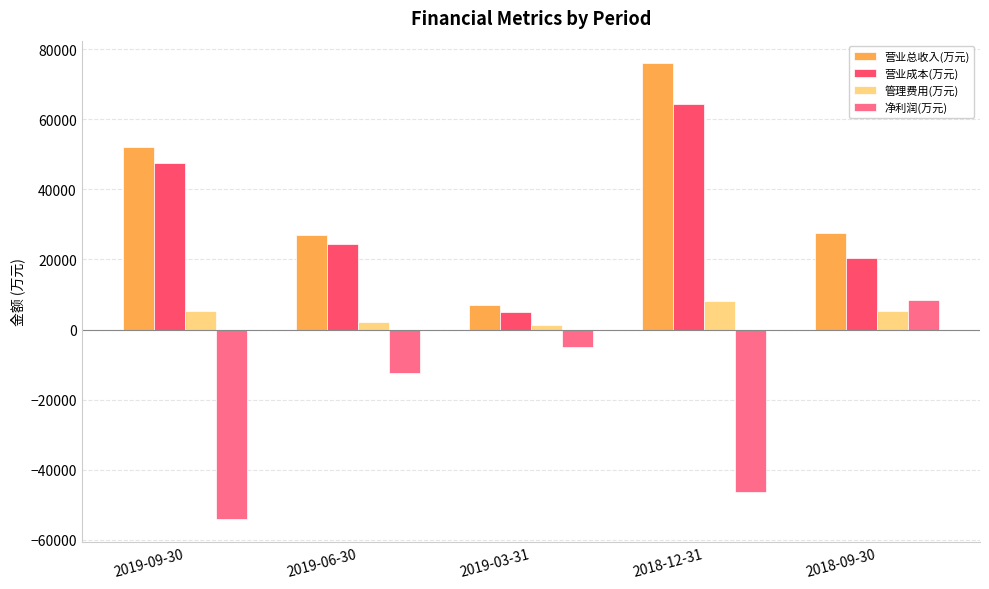

At which label does 营业总收入(万元) reach its minimum?

2019-03-31